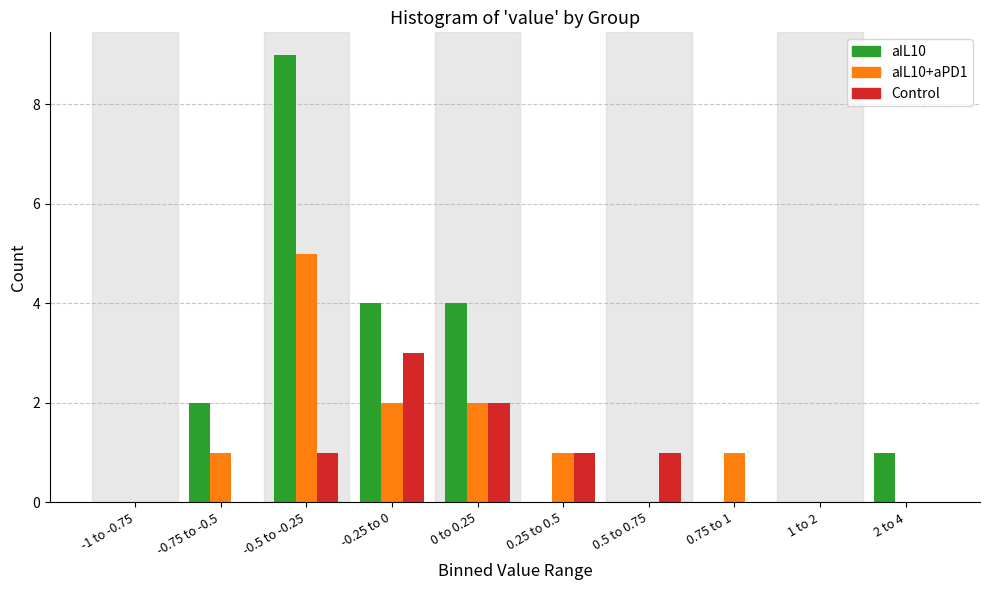

Reading left to right, transcribe all the data shown in this chart.

aIL10: -1 to -0.75=0	-0.75 to -0.5=2	-0.5 to -0.25=9	-0.25 to 0=4	0 to 0.25=4	0.25 to 0.5=0	0.5 to 0.75=0	0.75 to 1=0	1 to 2=0	2 to 4=1
aIL10+aPD1: -1 to -0.75=0	-0.75 to -0.5=1	-0.5 to -0.25=5	-0.25 to 0=2	0 to 0.25=2	0.25 to 0.5=1	0.5 to 0.75=0	0.75 to 1=1	1 to 2=0	2 to 4=0
Control: -1 to -0.75=0	-0.75 to -0.5=0	-0.5 to -0.25=1	-0.25 to 0=3	0 to 0.25=2	0.25 to 0.5=1	0.5 to 0.75=1	0.75 to 1=0	1 to 2=0	2 to 4=0